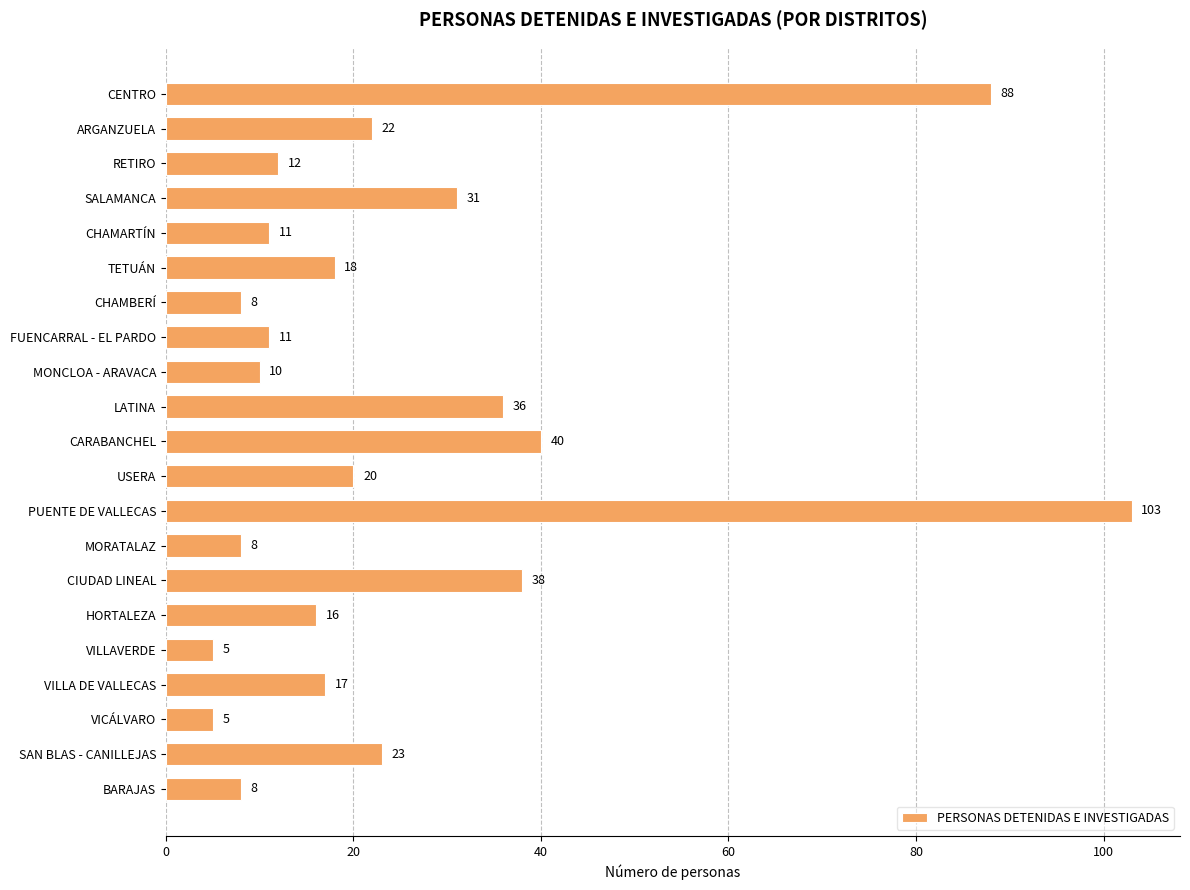

What is the average value?

25